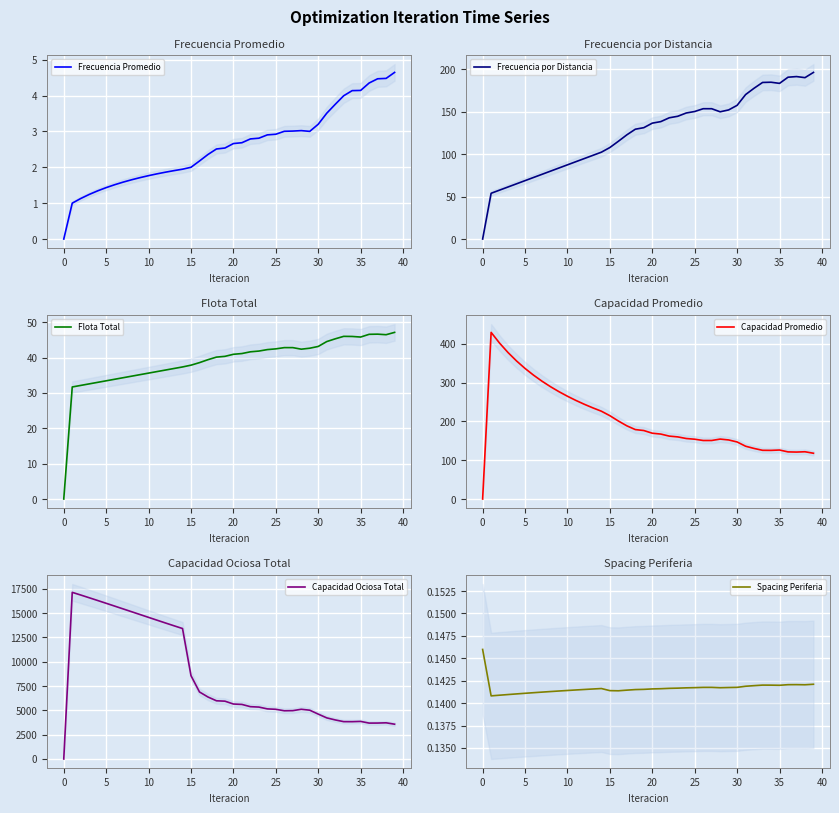

At how many categories does at least one series exceed 14459?

10